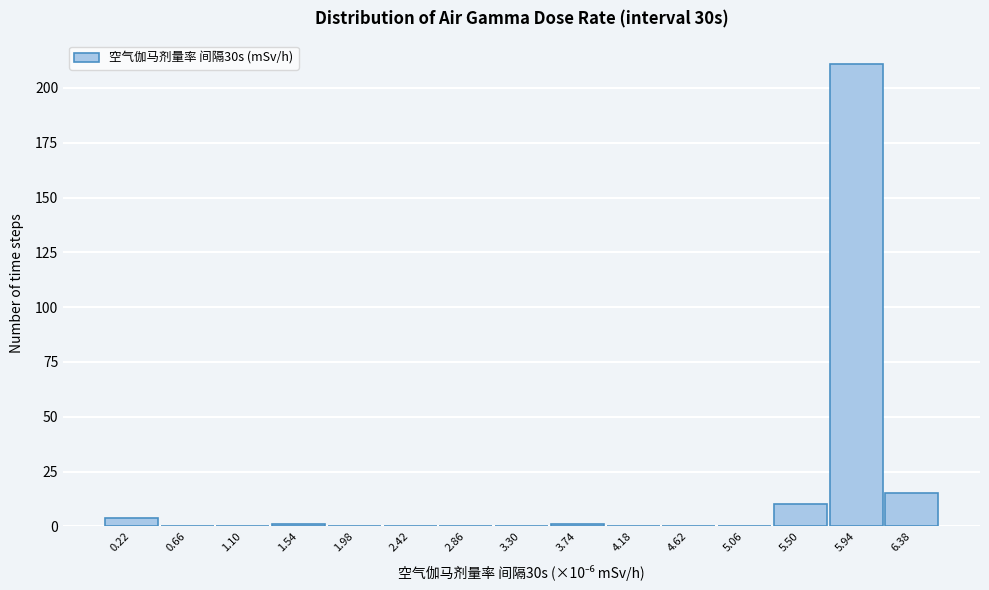

Over which range of the x-axis is the bar tallest?

5.70 to 6.15